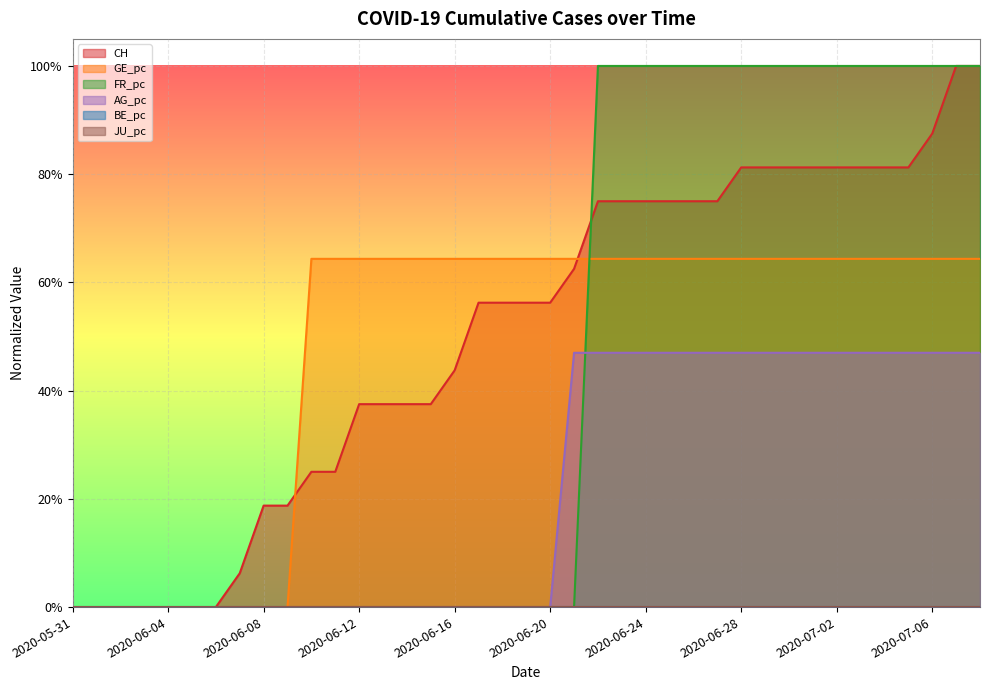

What is the sum of all FR_pc values?

17.0